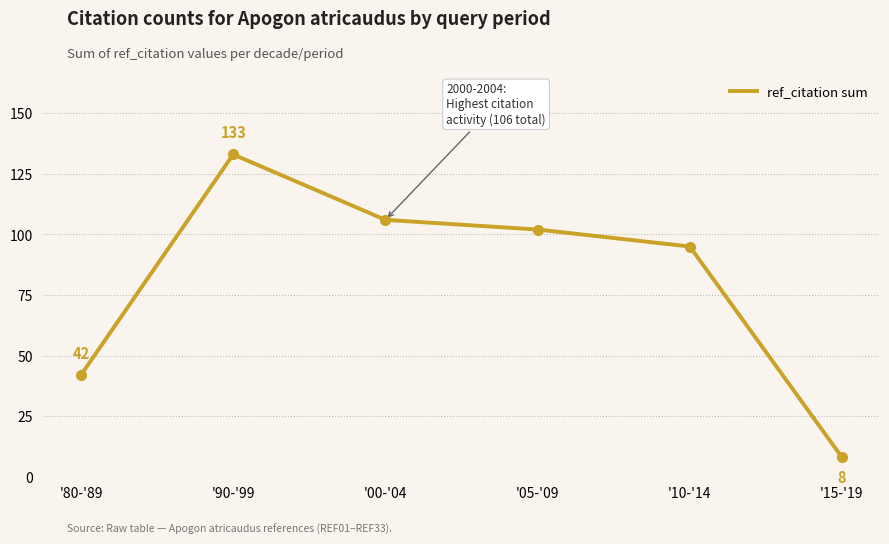

How many interior local peaks (higher than both neighbors) does the data have?

1